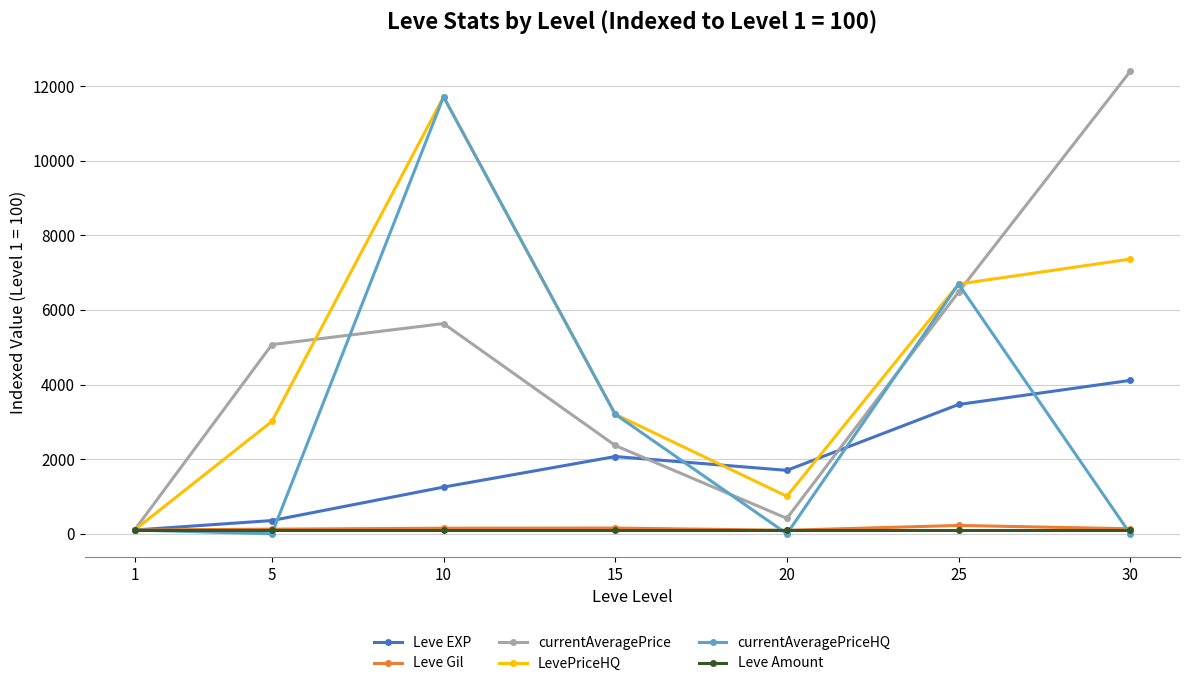

What is the greatest value displayed?

12394.4